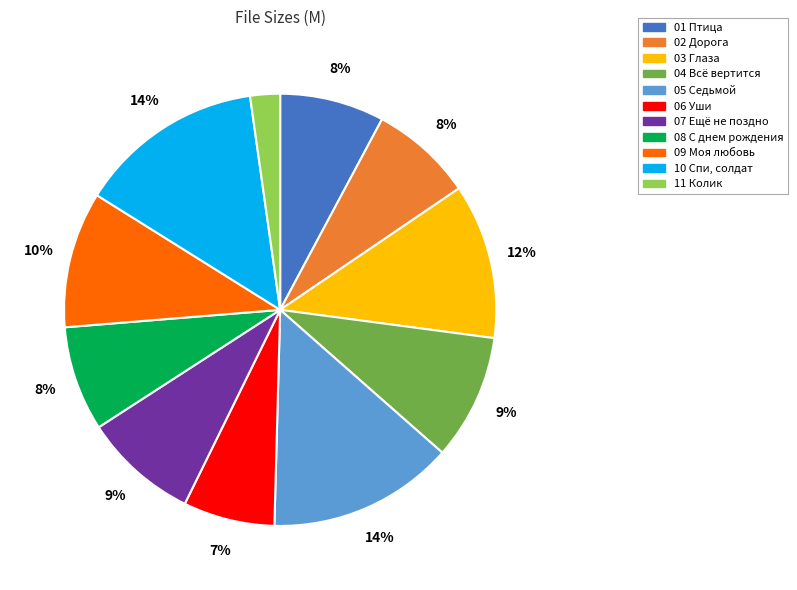

To the nearest percent, what is the average slice percentage?

9%